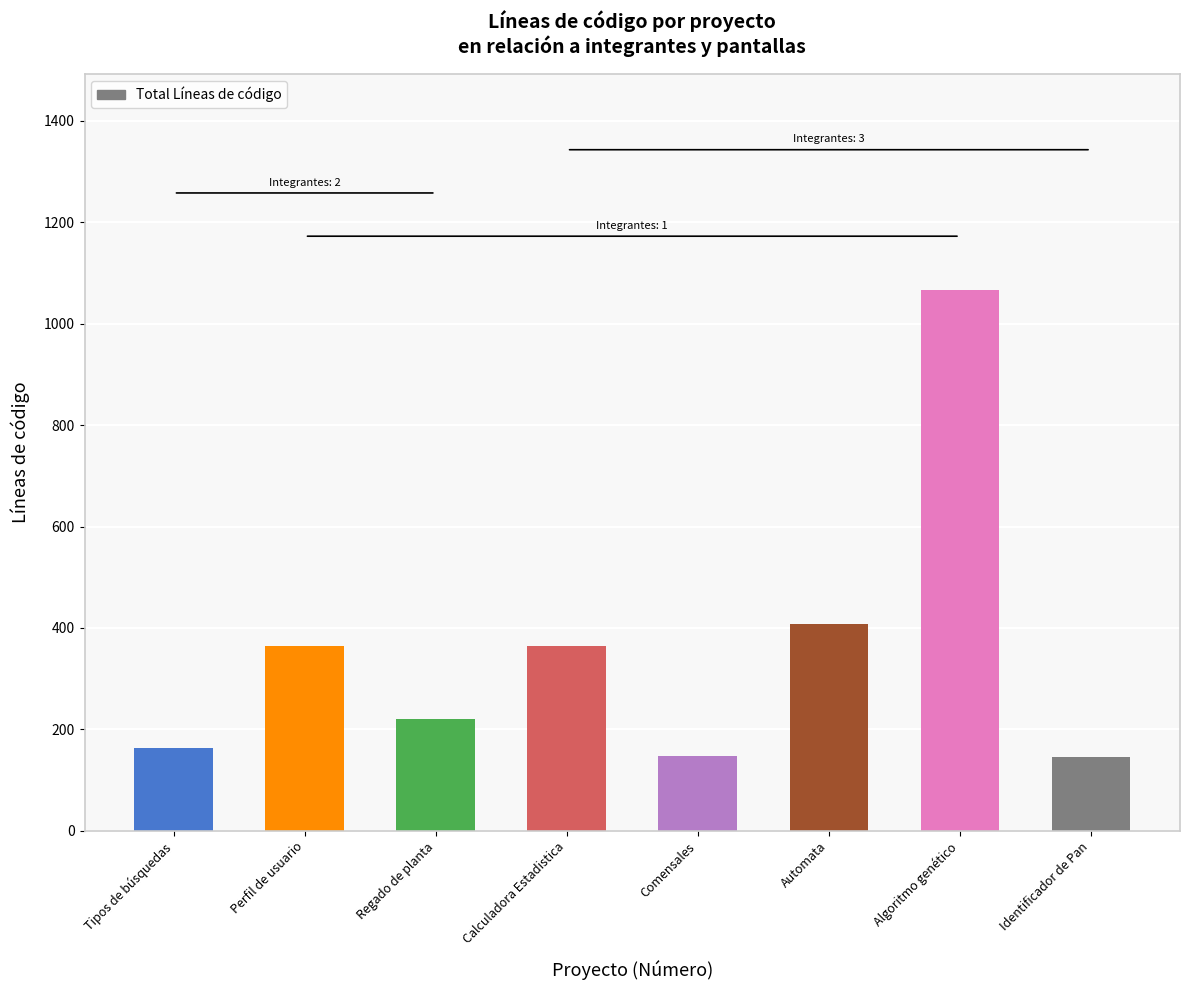

What is the sum of the values at Regado de planta and Automata?

627